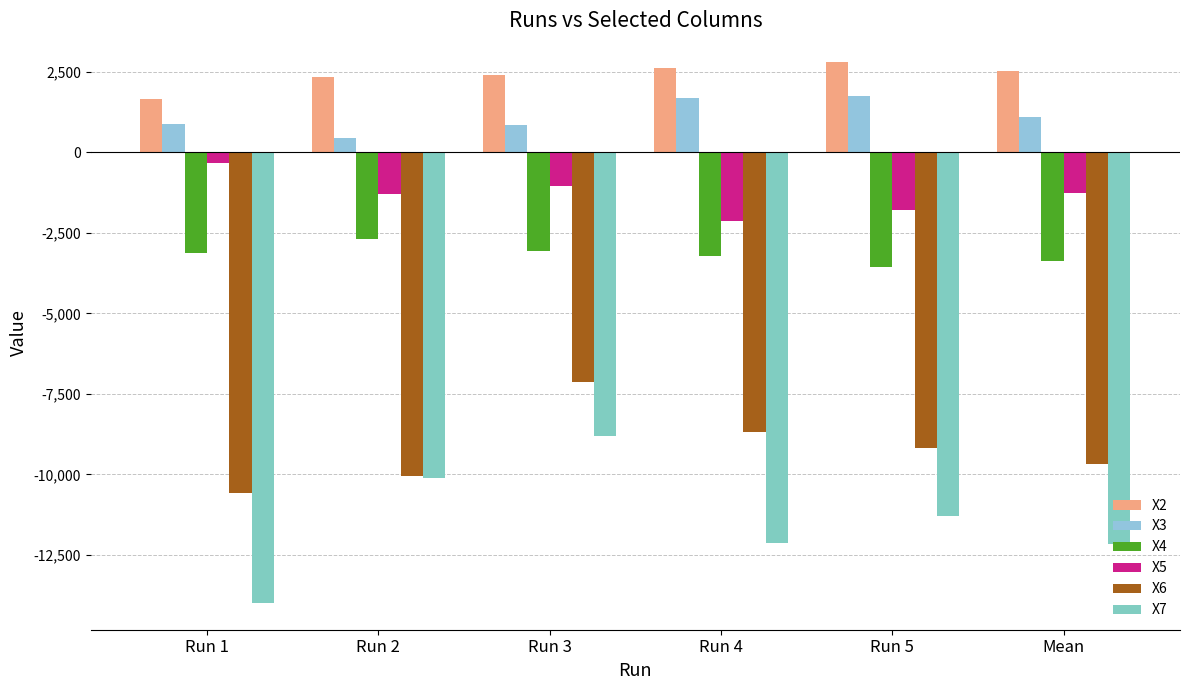

How many bars are there in each group?

6